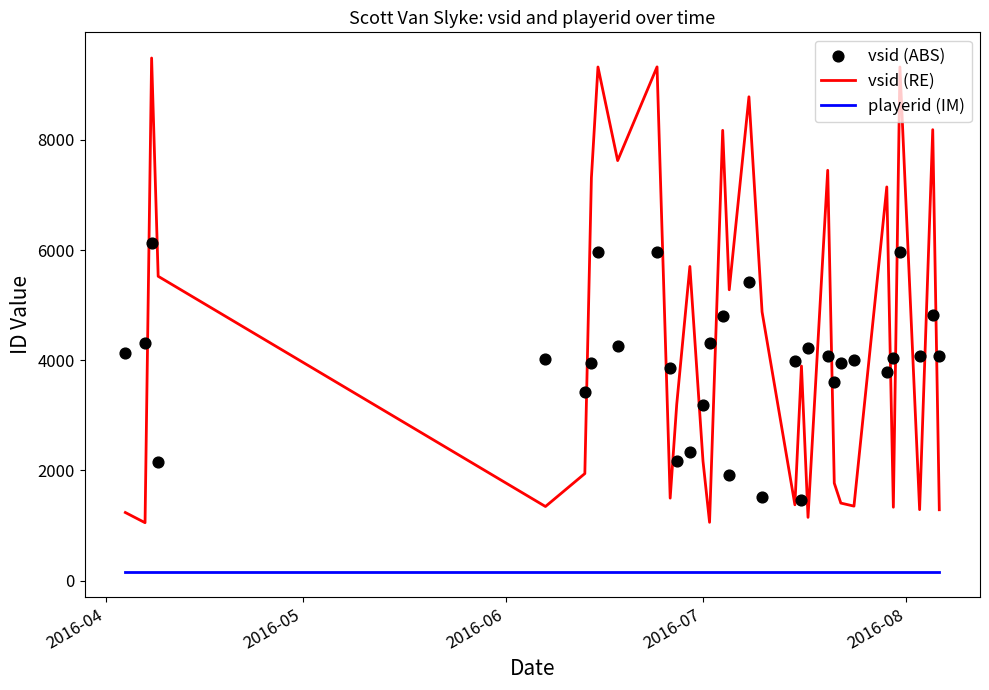

What are all the series names shown in the legend?

vsid (RE), playerid (IM), vsid (ABS)